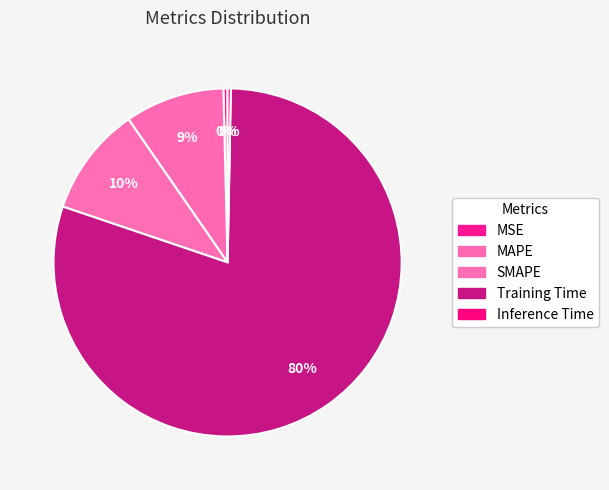

How many segments does this pie chart have?

5